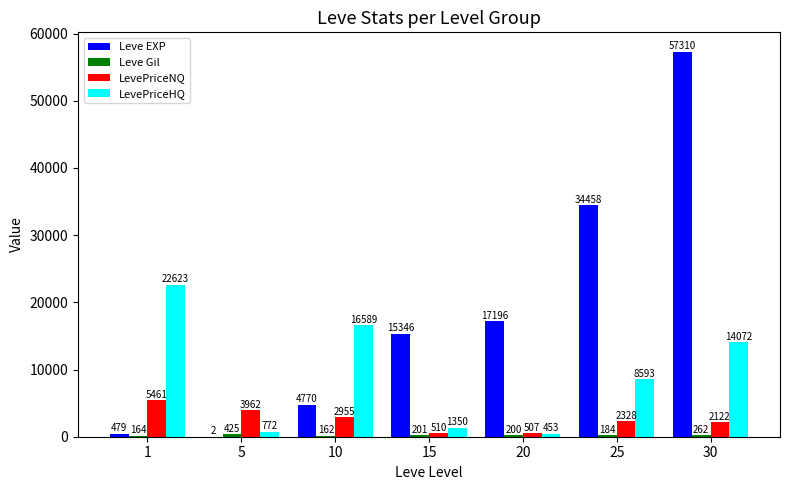

What is the sum of all LevePriceHQ values?

64452